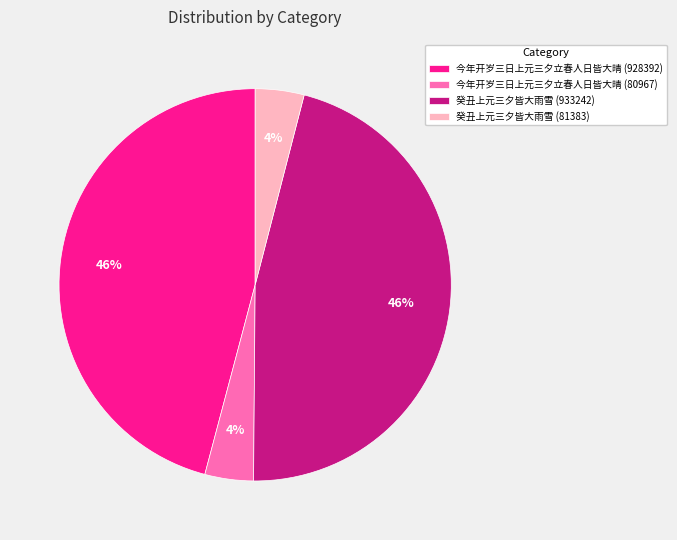

What percentage is the 癸丑上元三夕皆大雨雪 (933242) slice, to the nearest percent?

46%